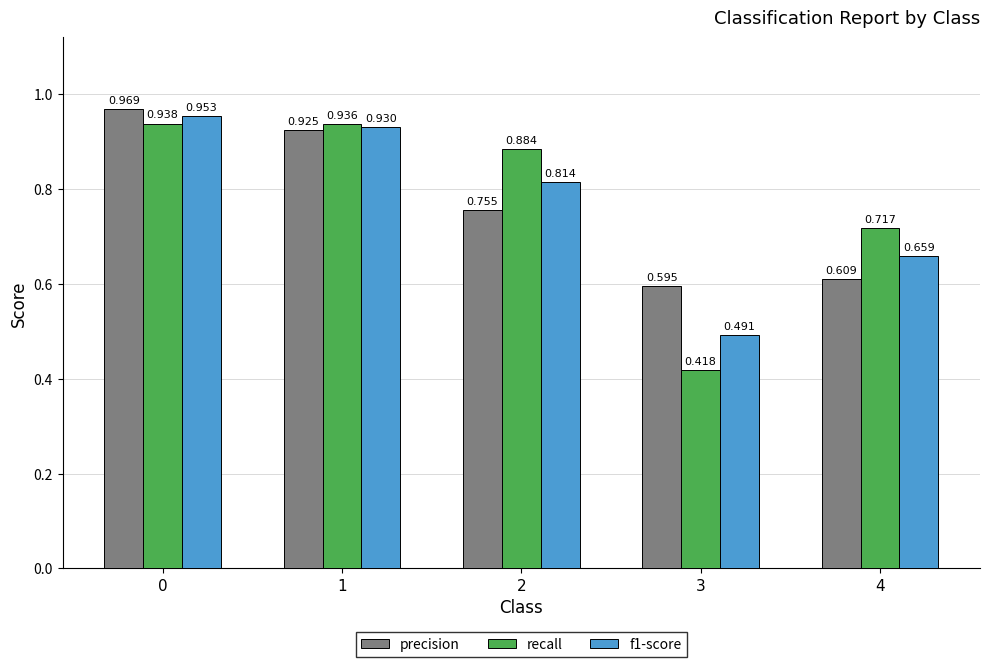

List the labels in order of f1-score value, smallest first.

3, 4, 2, 1, 0